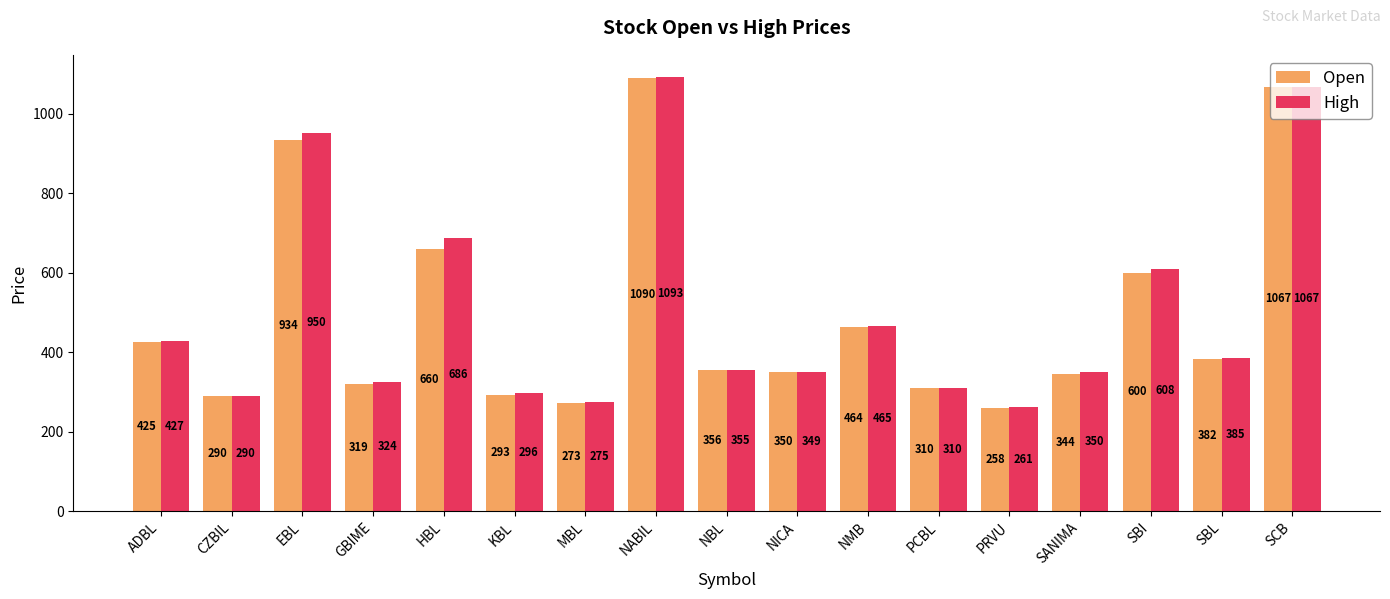

At how many categories does at least one series exceed 785?

3